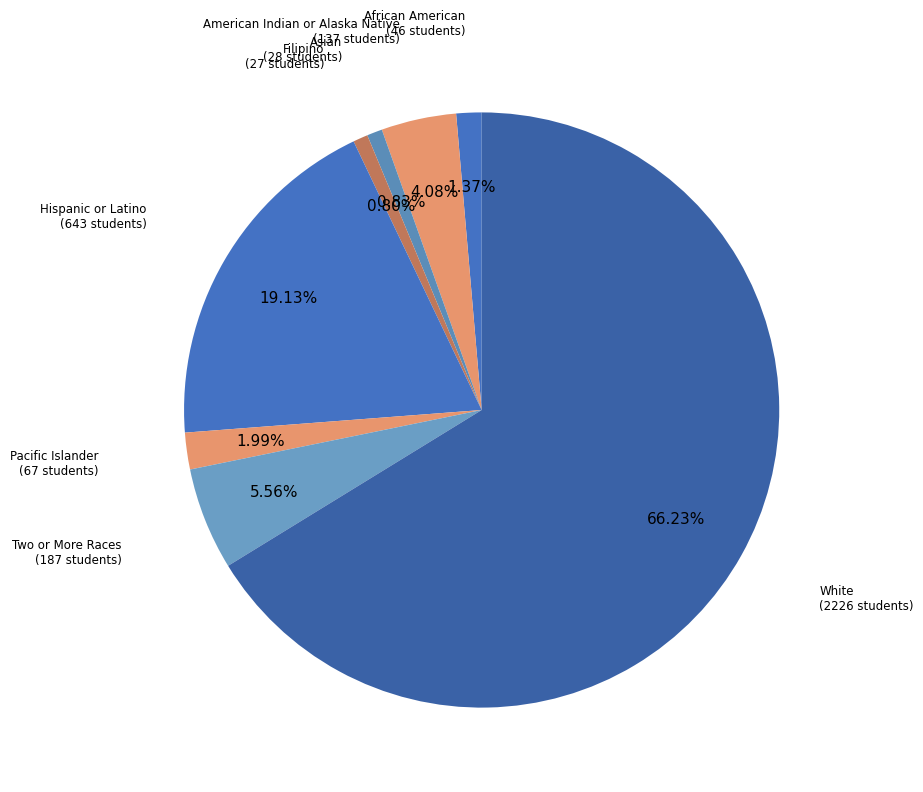

How many slices are in this pie chart?

8